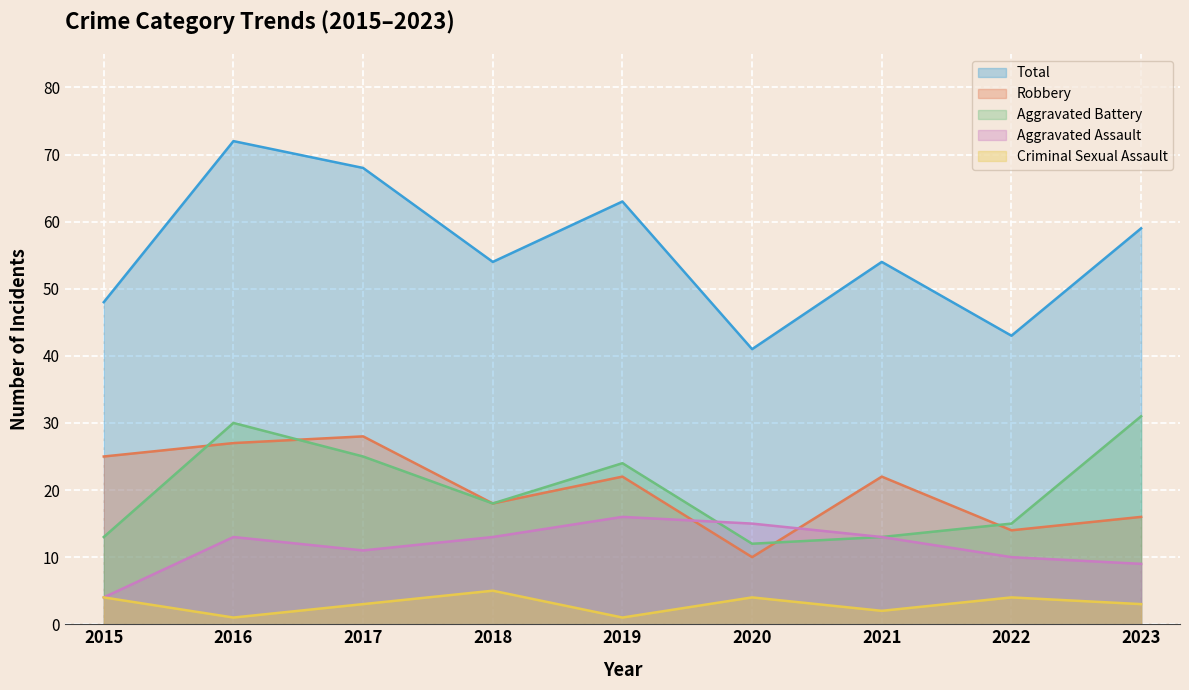

Reading left to right, what are all the values shown in this chart?

Aggravated Assault: 4	13	11	13	16	15	13	10	9
Aggravated Battery: 13	30	25	18	24	12	13	15	31
Criminal Sexual Assault: 4	1	3	5	1	4	2	4	3
Robbery: 25	27	28	18	22	10	22	14	16
Total: 48	72	68	54	63	41	54	43	59